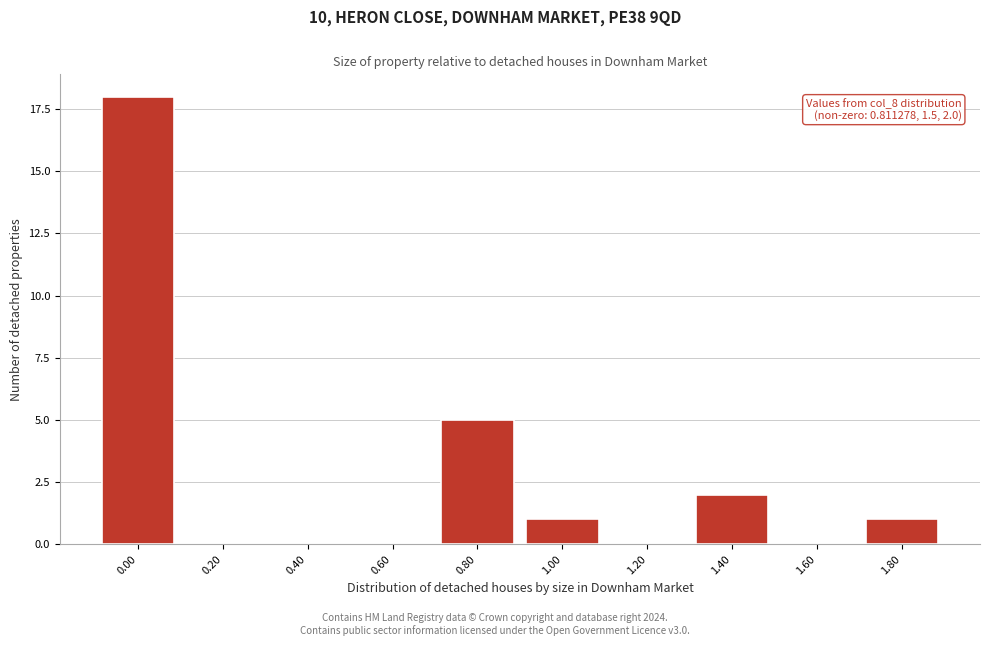

Reading right to left, transcribe all the data shown in this chart.

1.80=1	1.60=0	1.40=2	1.20=0	1.00=1	0.80=5	0.60=0	0.40=0	0.20=0	0.00=18